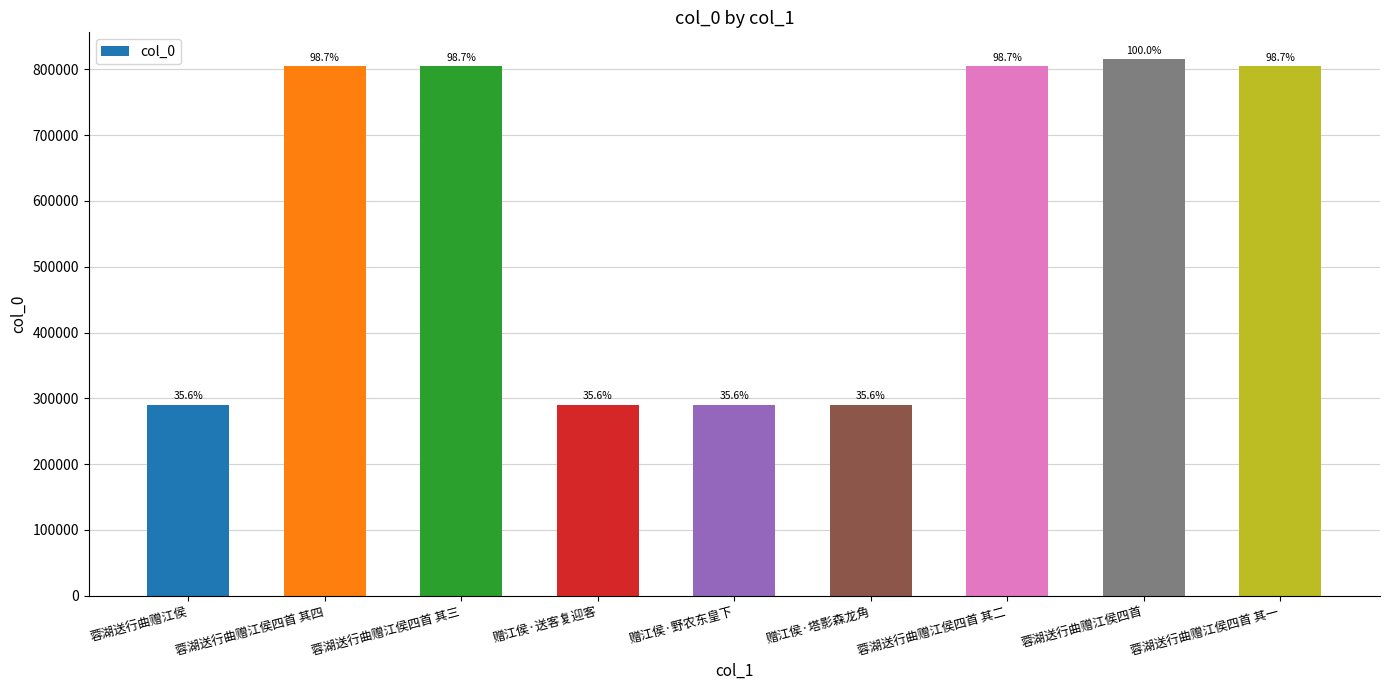

List the labels in order of value, largest first.

蓉湖送行曲赠江侯四首, 蓉湖送行曲赠江侯四首 其四, 蓉湖送行曲赠江侯四首 其三, 蓉湖送行曲赠江侯四首 其二, 蓉湖送行曲赠江侯四首 其一, 赠江侯·送客复迎客, 赠江侯·塔影森龙角, 赠江侯·野农东皇下, 蓉湖送行曲赠江侯